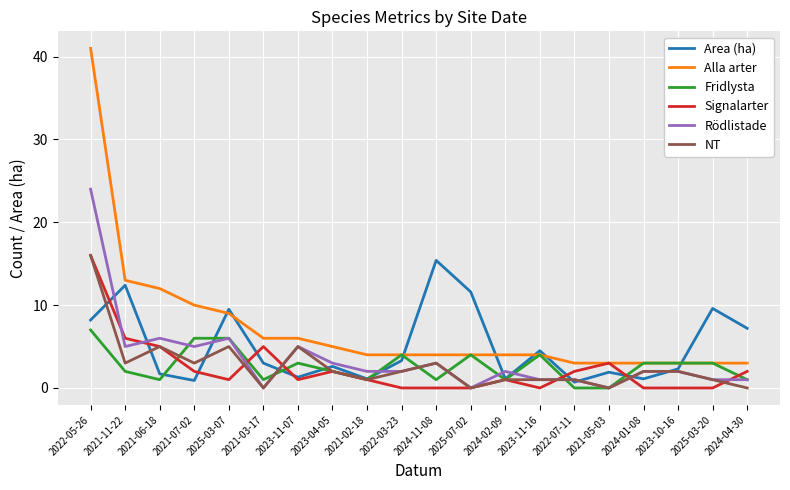

The value of Signalarter at 2021-06-18 is 5.0. True or false?

True